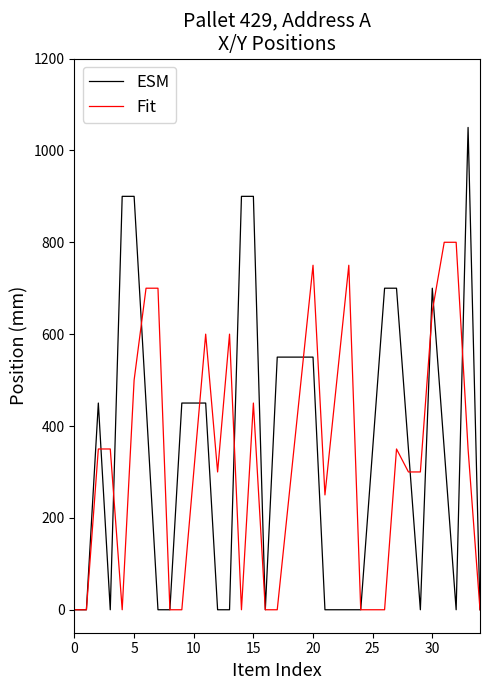

What is the highest value of the ESM series?

1050